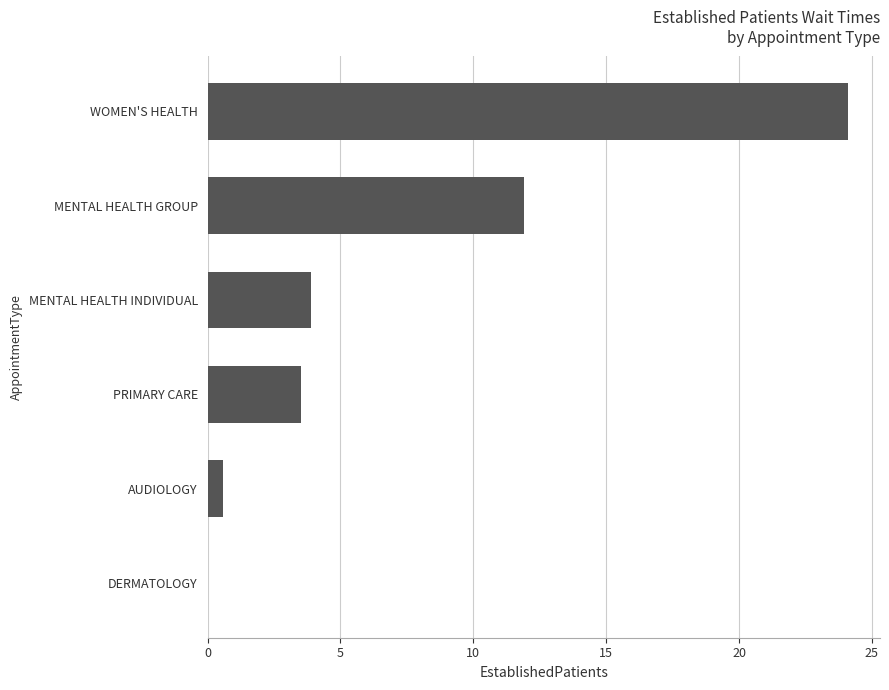

Is it true that the value at MENTAL HEALTH GROUP is 11.9?

True